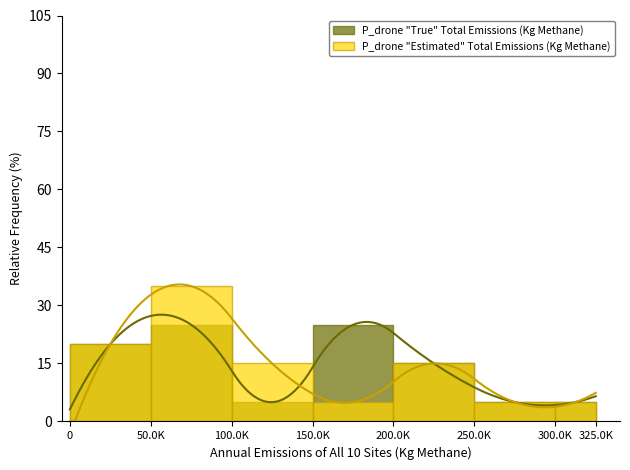

What value does the P_drone "True" Total Emissions (Kg Methane) series have at 150.0K, to the nearest 5?

25